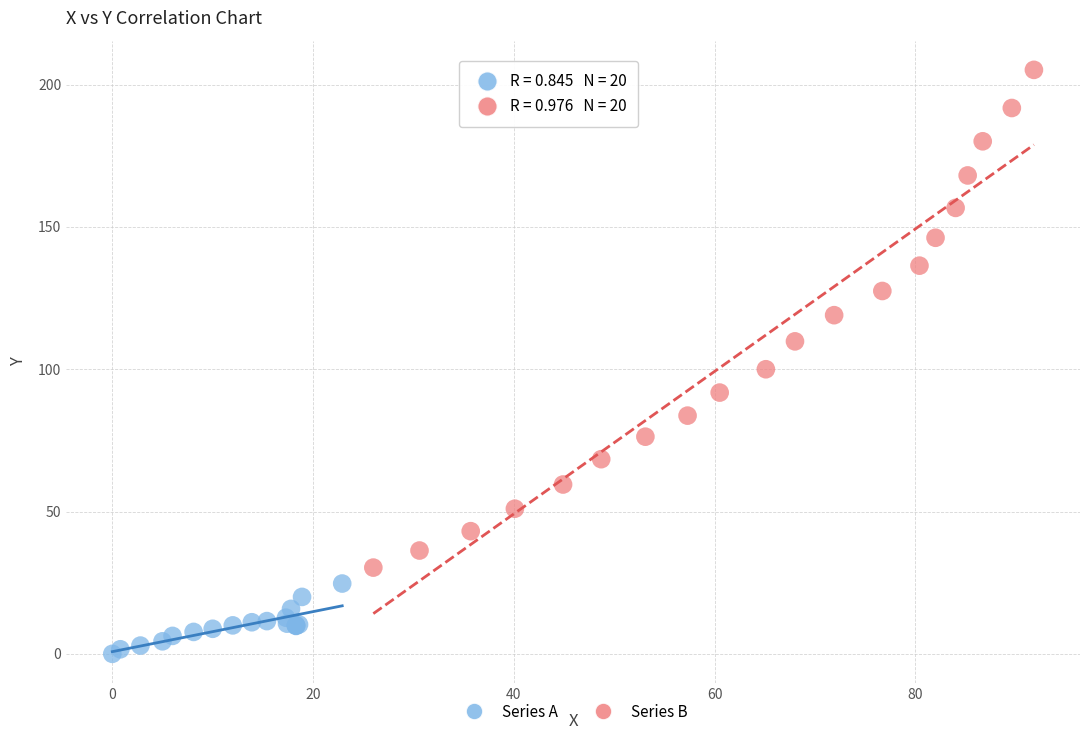

Which series has the widest spread of Y values?

Series B